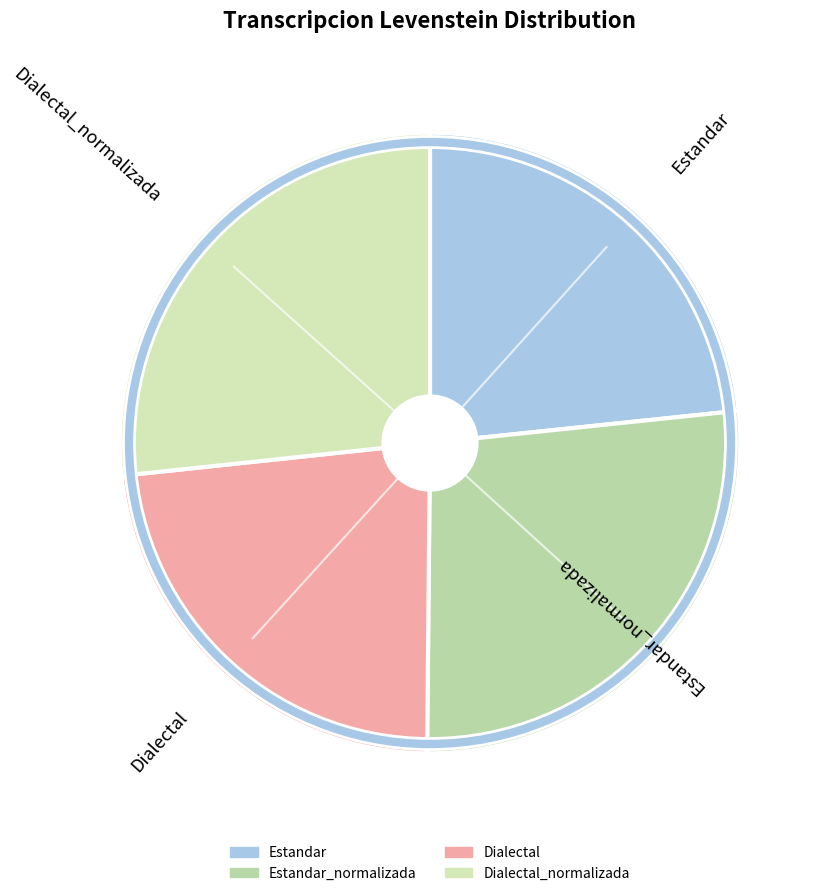

How many slices are in this pie chart?

4